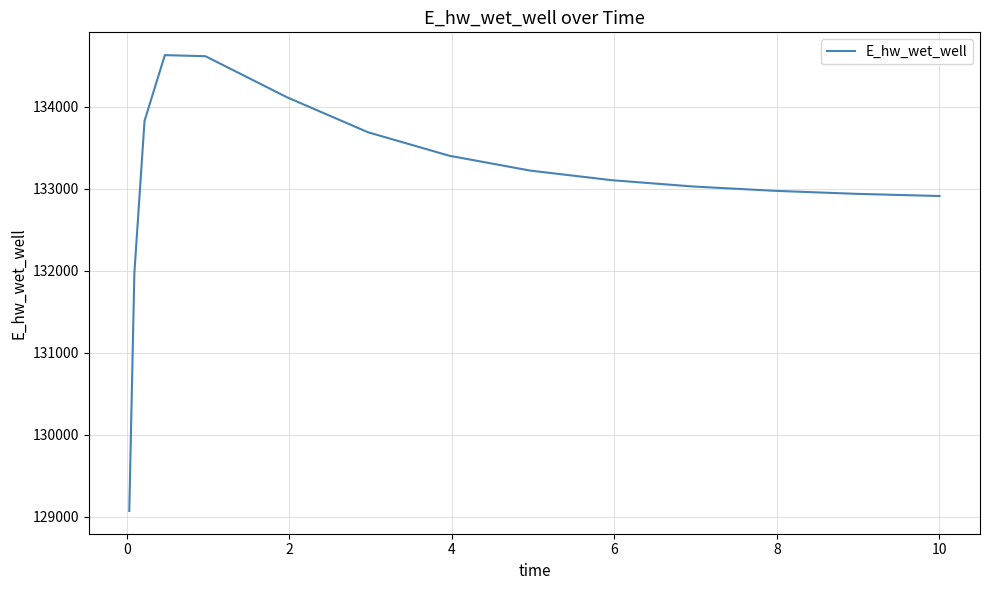

What is the smallest value displayed?

129071.4